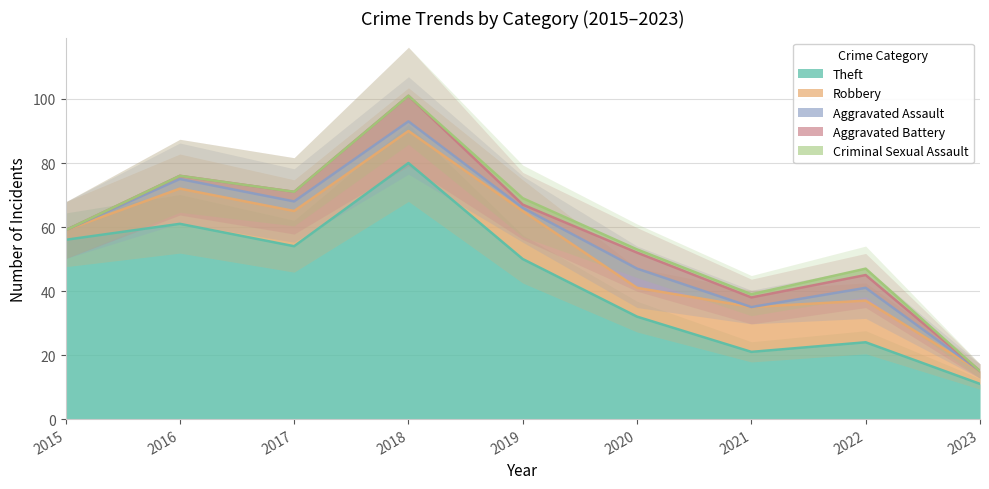

Is it true that Theft equals 24 at 2022?

True